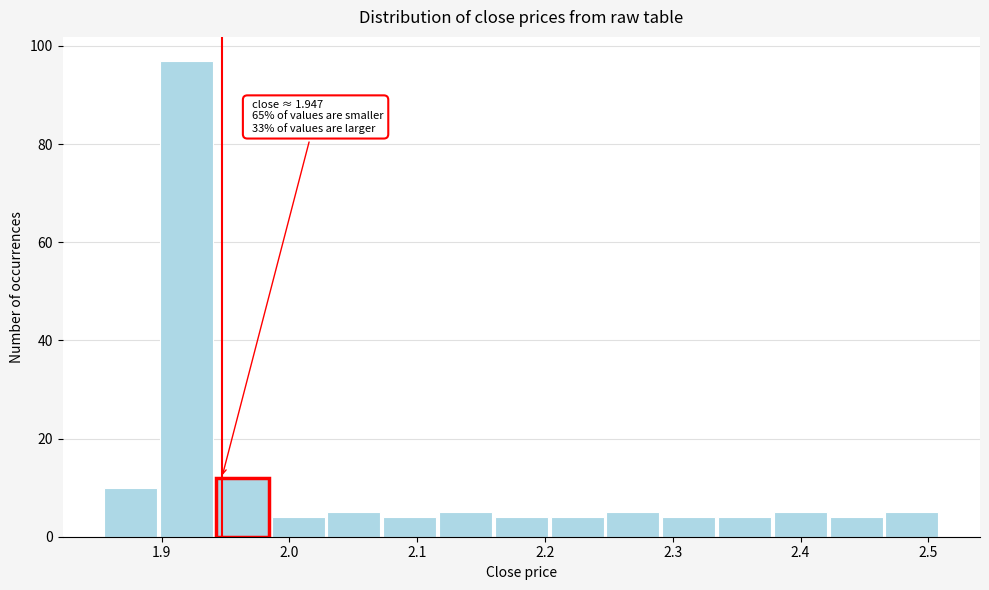

Over which range of the x-axis is the bar tallest?

1.90 to 1.94